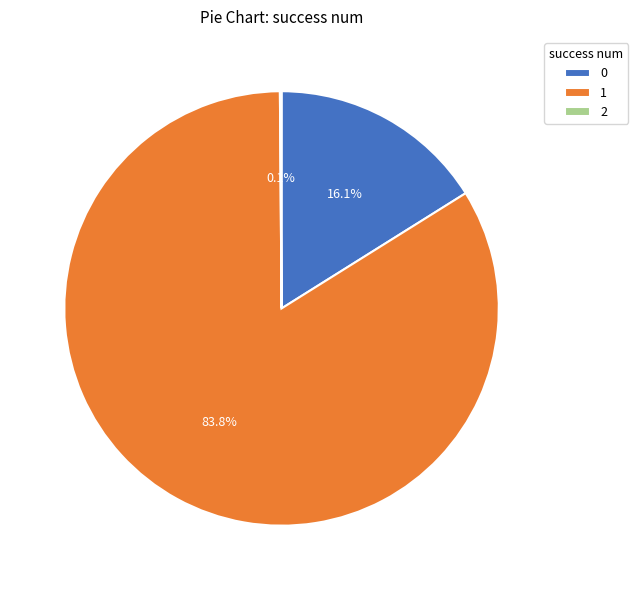

Is 1 the majority of the pie?

Yes